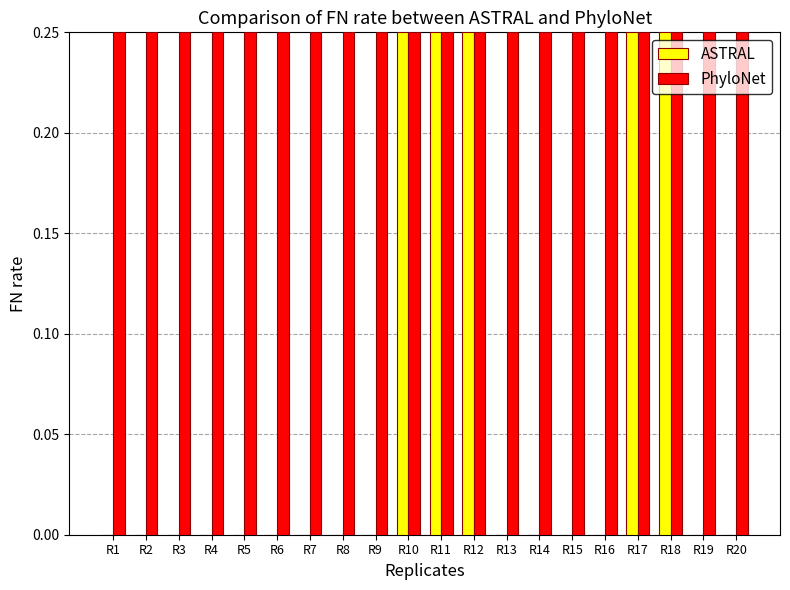

Is it true that ASTRAL equals -0.1 at R1?

False